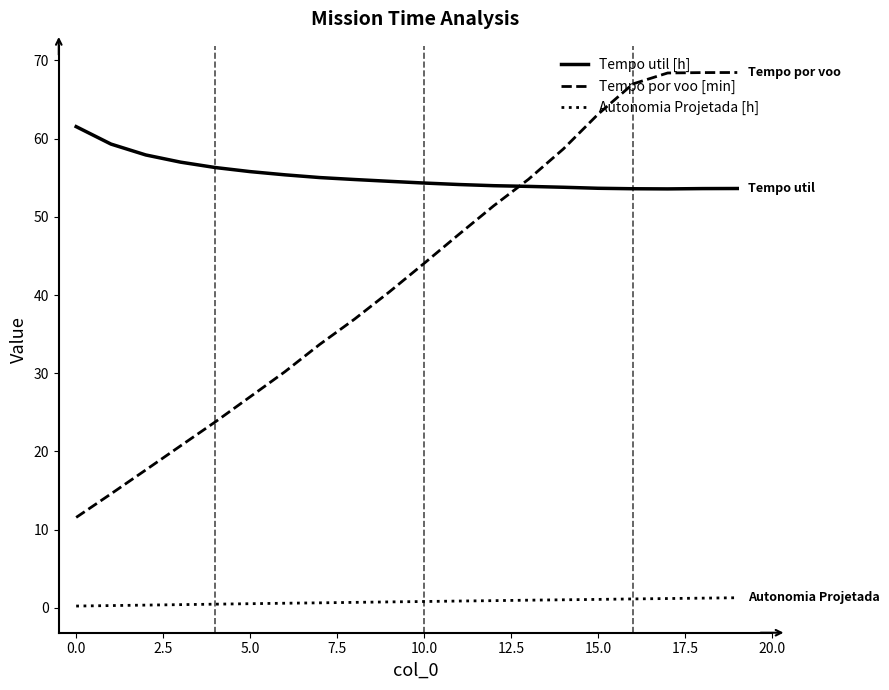

Which series has the largest range (max minus min)?

Tempo por voo [min]